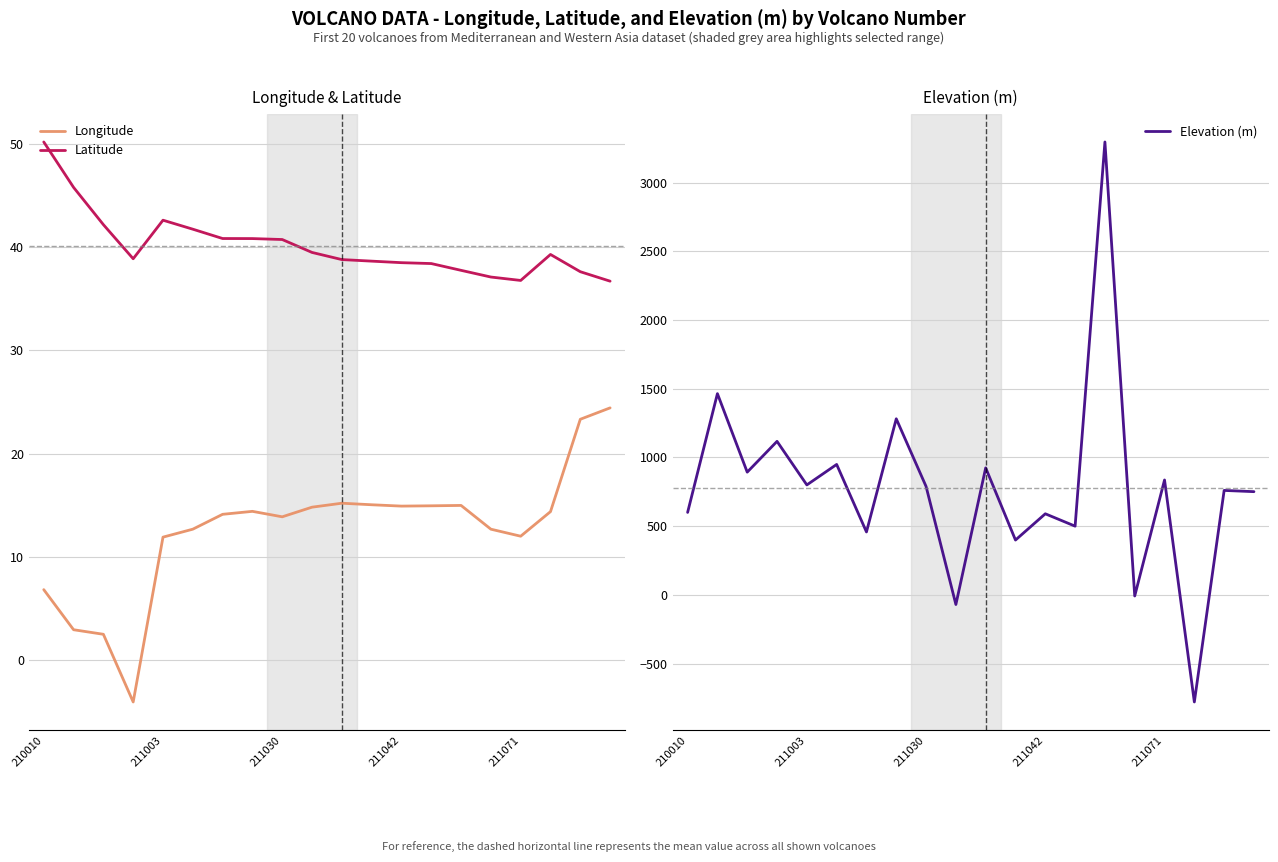

What is the highest value of the Latitude series?

50.2